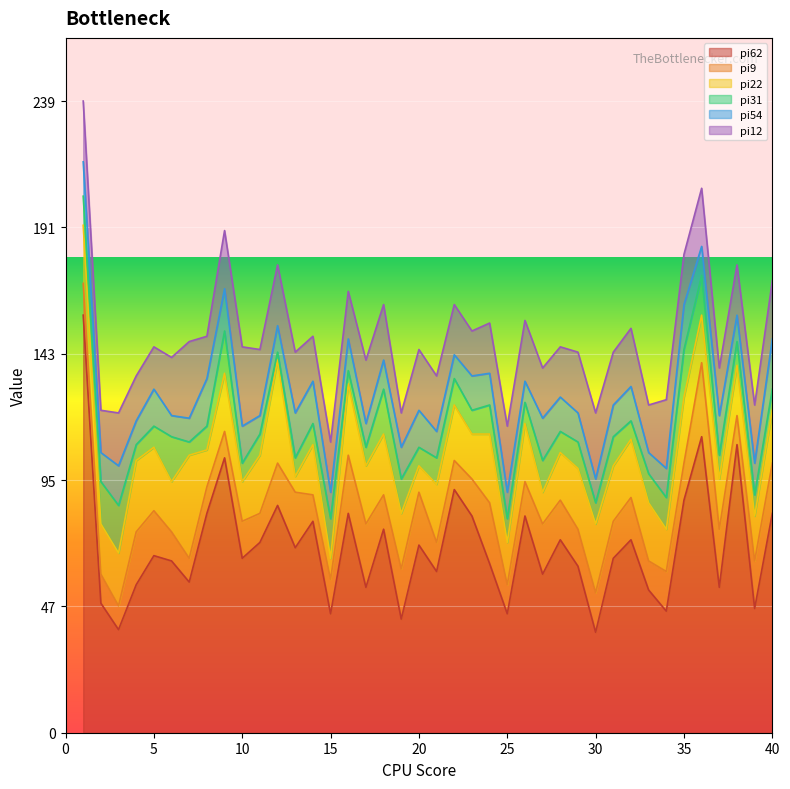

Which series has the largest total across all categories?

pi62